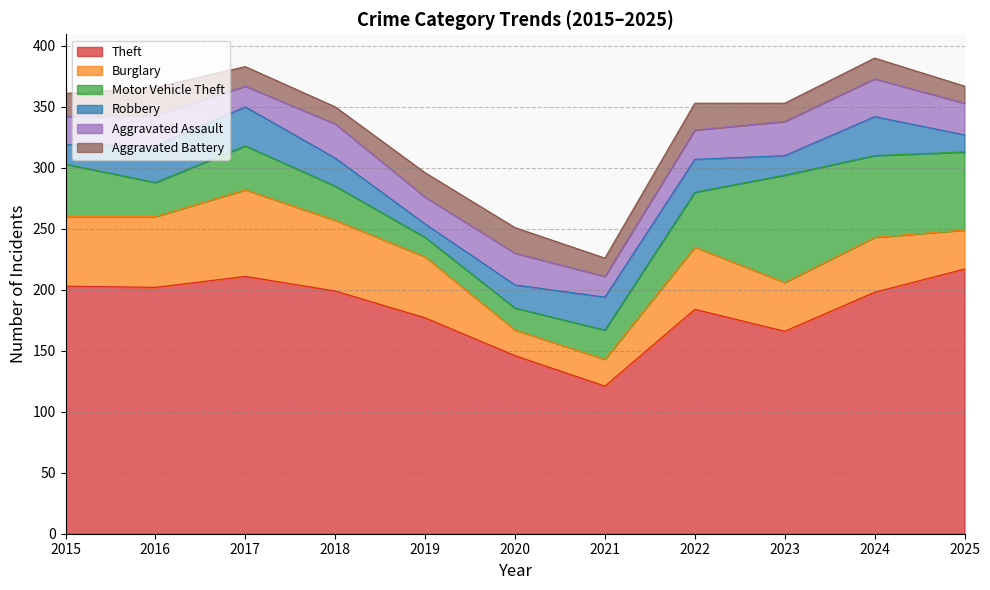

How many lines are shown in the chart?

6